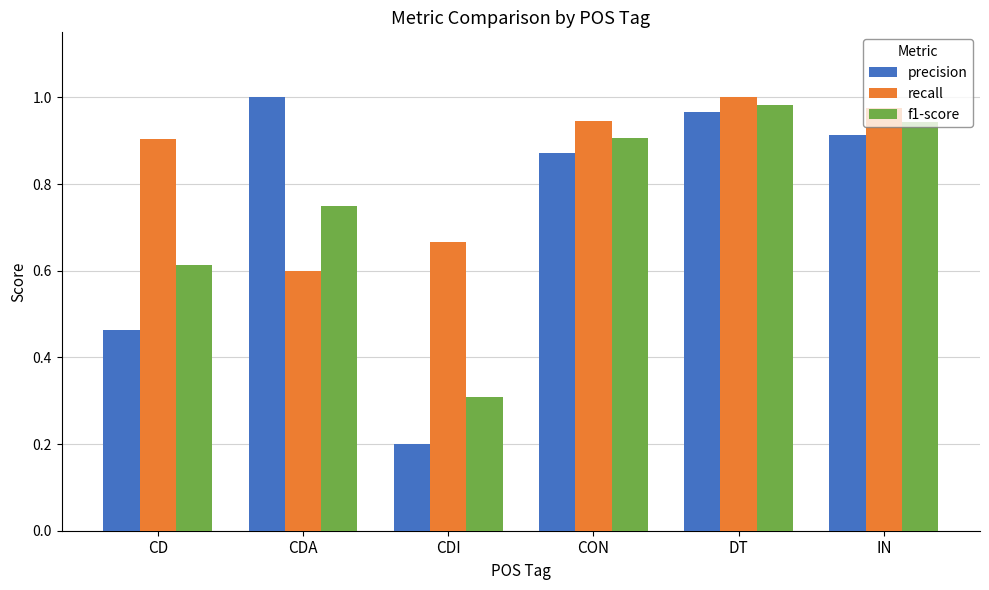

Which series has the largest total across all categories?

recall